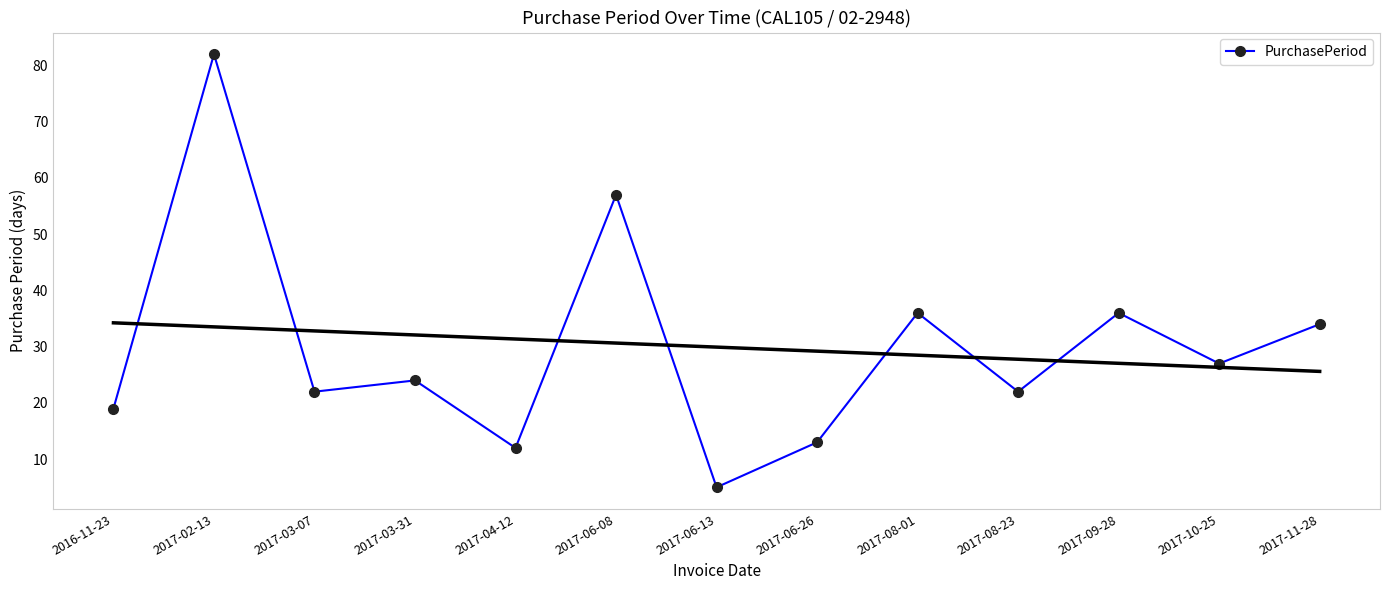

True or false: the data shows 24 at 2017-03-31.

True